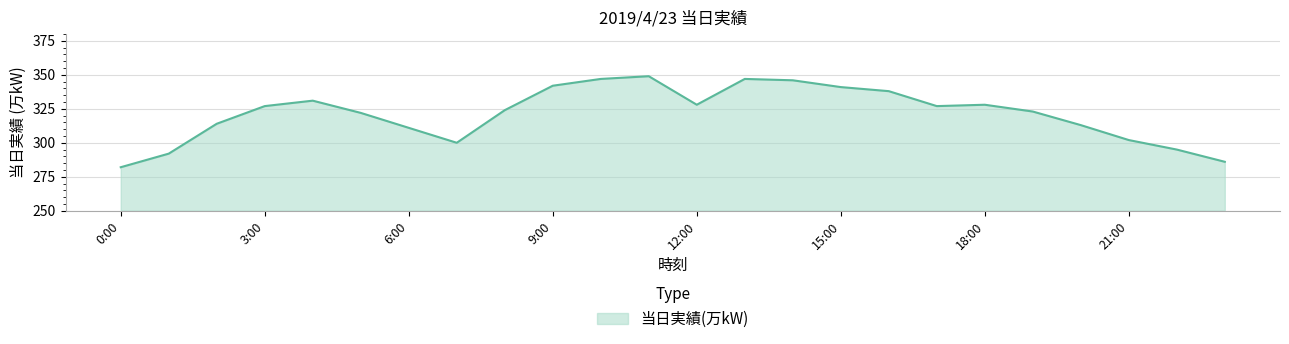

What is the smallest value displayed?

282